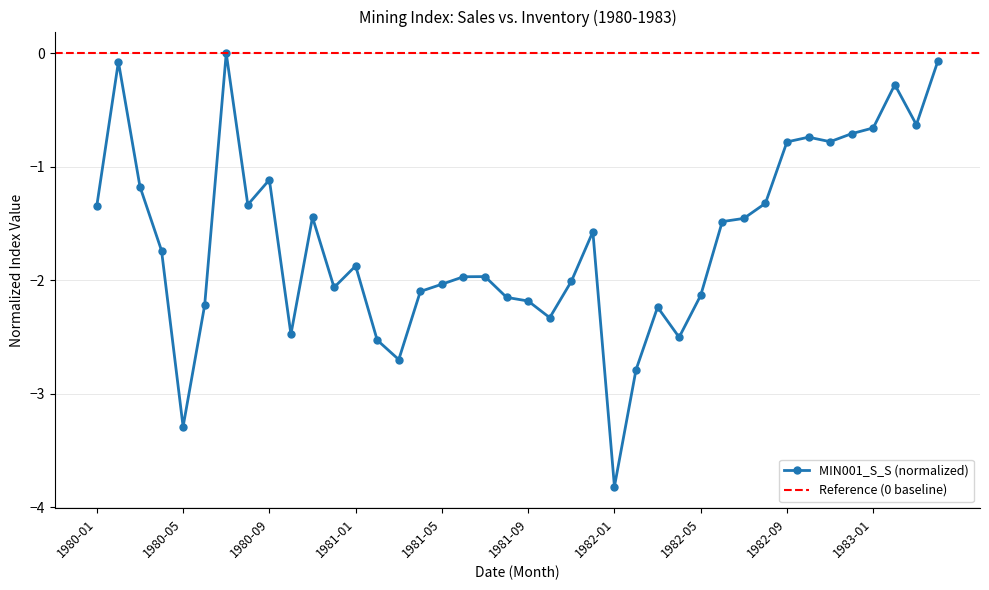

List the labels in order of value, largest first.

1980-07, 1983-04, 1980-02, 1983-02, 1983-03, 1983-01, 1982-12, 1982-10, 1982-11, 1982-09, 1980-09, 1980-03, 1982-08, 1980-08, 1980-01, 1980-11, 1982-07, 1982-06, 1981-12, 1980-04, 1981-01, 1981-07, 1981-06, 1981-11, 1981-05, 1980-12, 1981-04, 1982-05, 1981-08, 1981-09, 1980-06, 1982-03, 1981-10, 1980-10, 1982-04, 1981-02, 1981-03, 1982-02, 1980-05, 1982-01